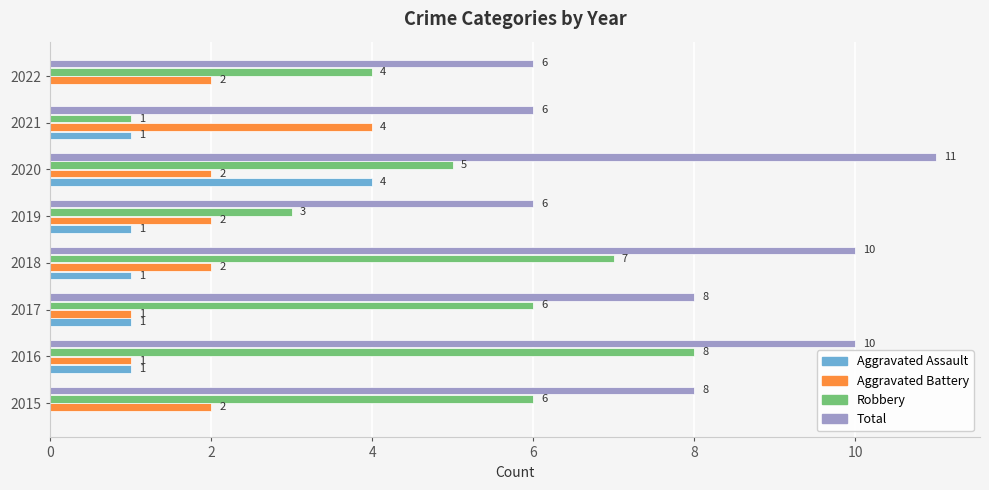

At which label is Robbery closest to 4?

2022